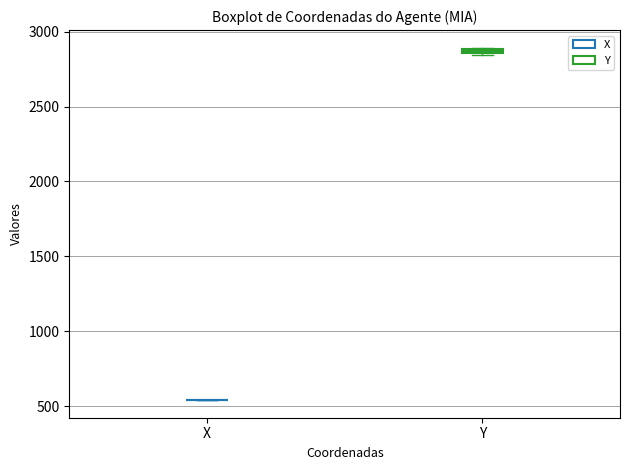

Where is the upper edge of the box for Y on the y-axis? The values are not printed on the chart, so give them approximately, as read against the axis.

2900